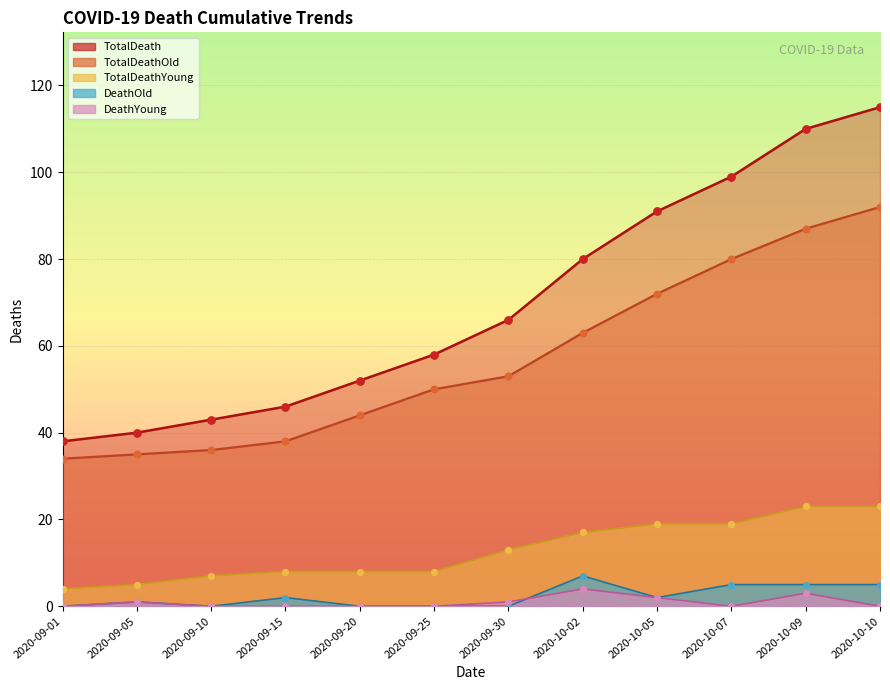

Which series has the largest total across all categories?

TotalDeath